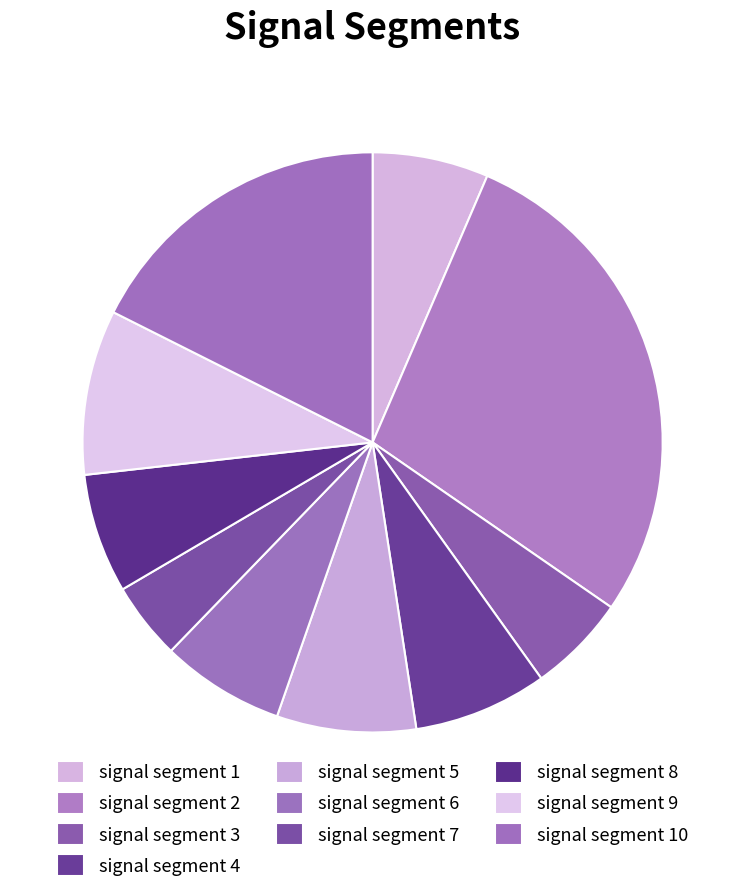

Is it true that signal segment 4 is 7% of the pie?

True